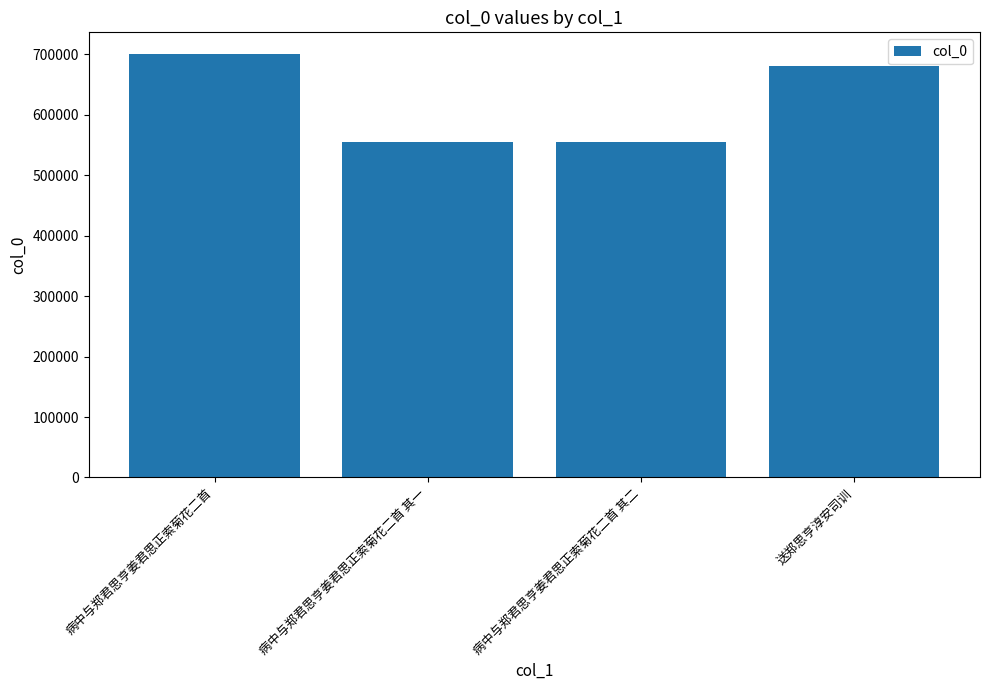

Is it true that the value at 送郑思亨淳安司训 is 1186026?

False